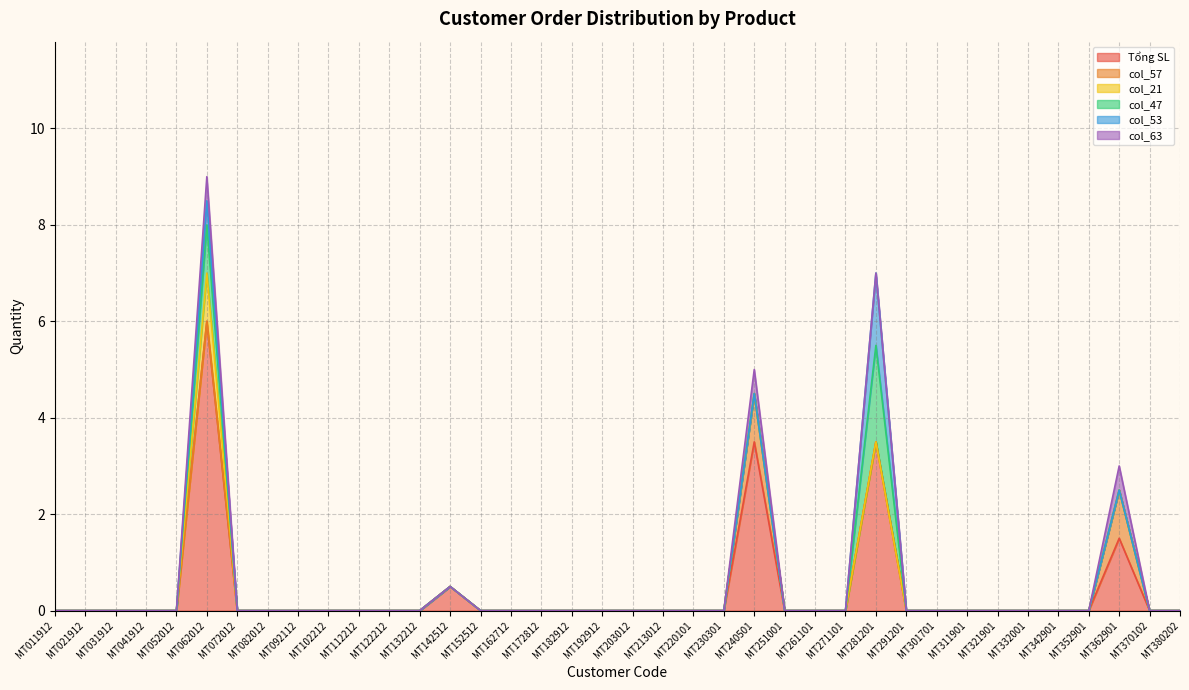

True or false: col_63 has more than 2 interior local peaks.

True